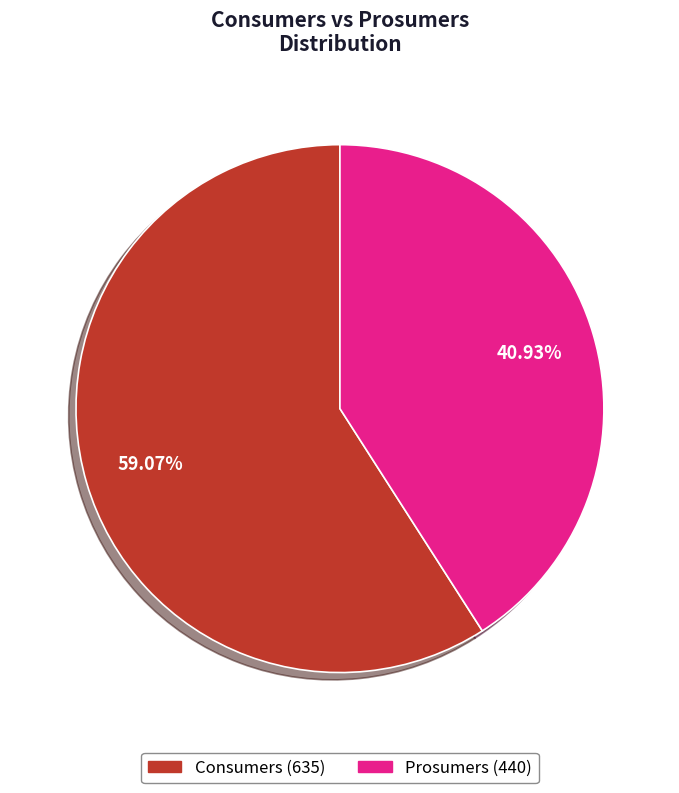

What percentage is the Prosumers slice, to the nearest percent?

41%